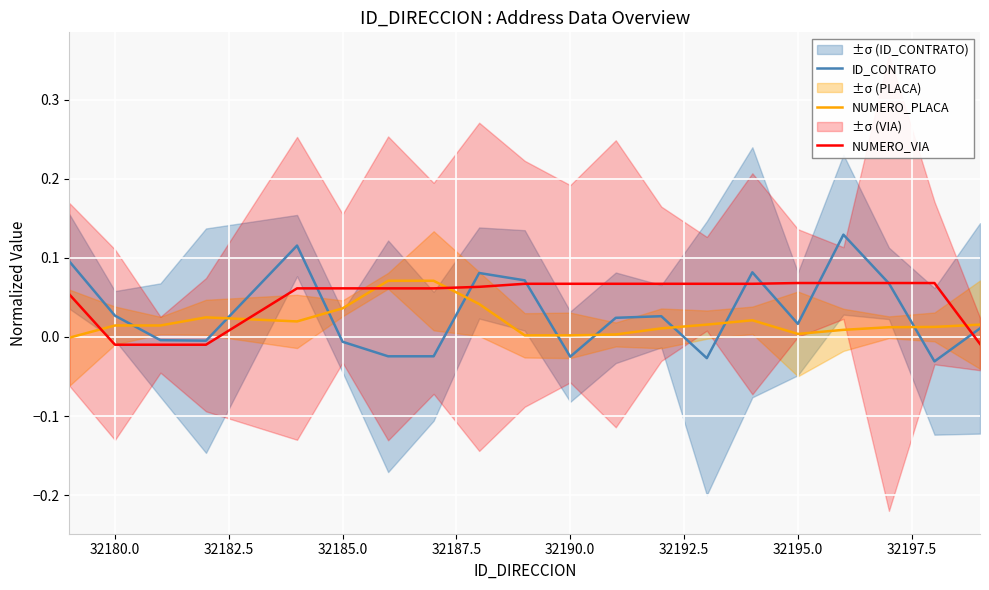

How many times do NUMERO_VIA and ID_CONTRATO cross each other?

8